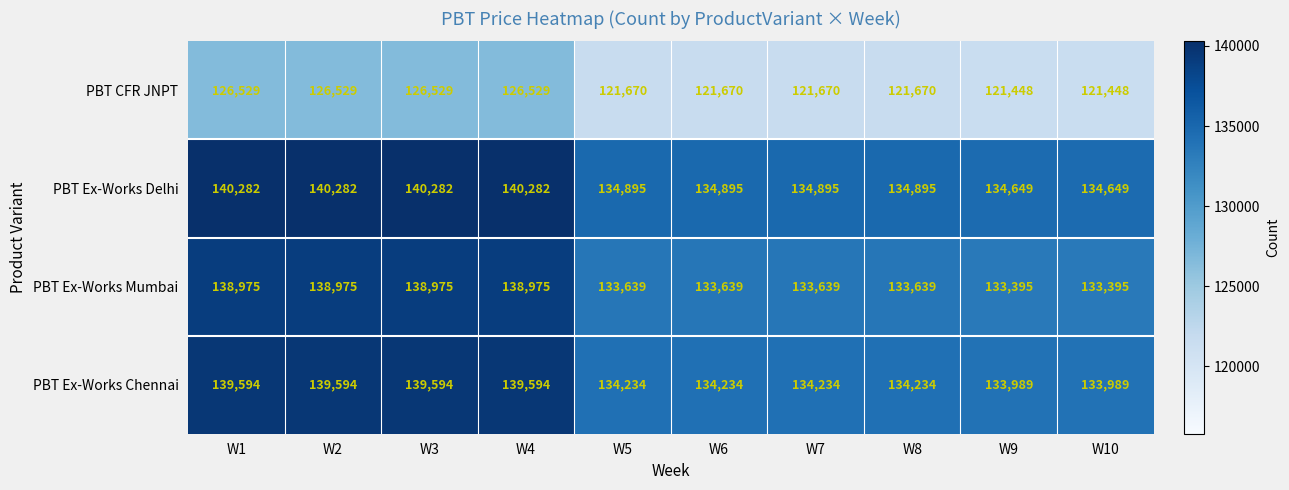

True or false: PBT Ex-Works Chennai has a value of 133989 at W10.

True